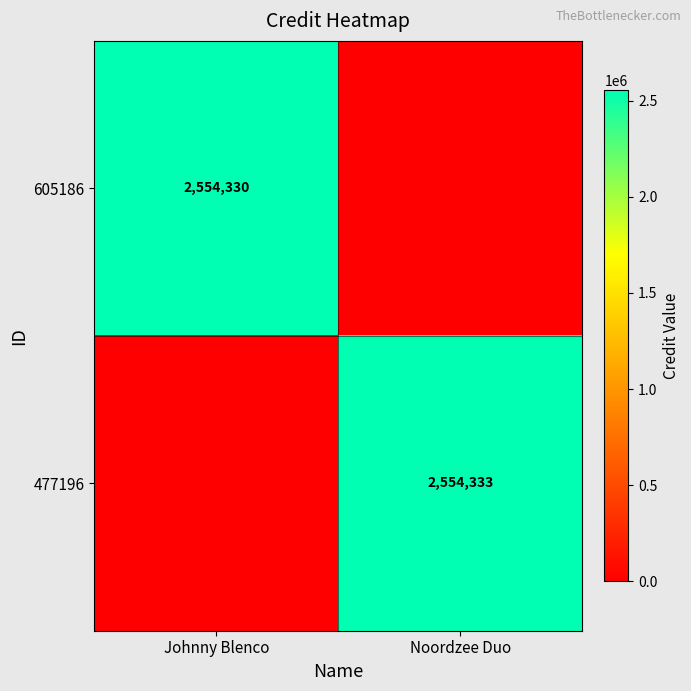

Is it true that 477196 equals 3668759 at Noordzee Duo?

False